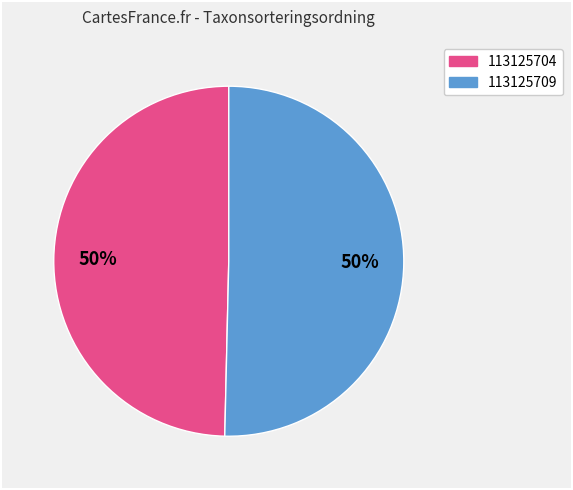

What is the smallest slice in the pie chart?

113125704